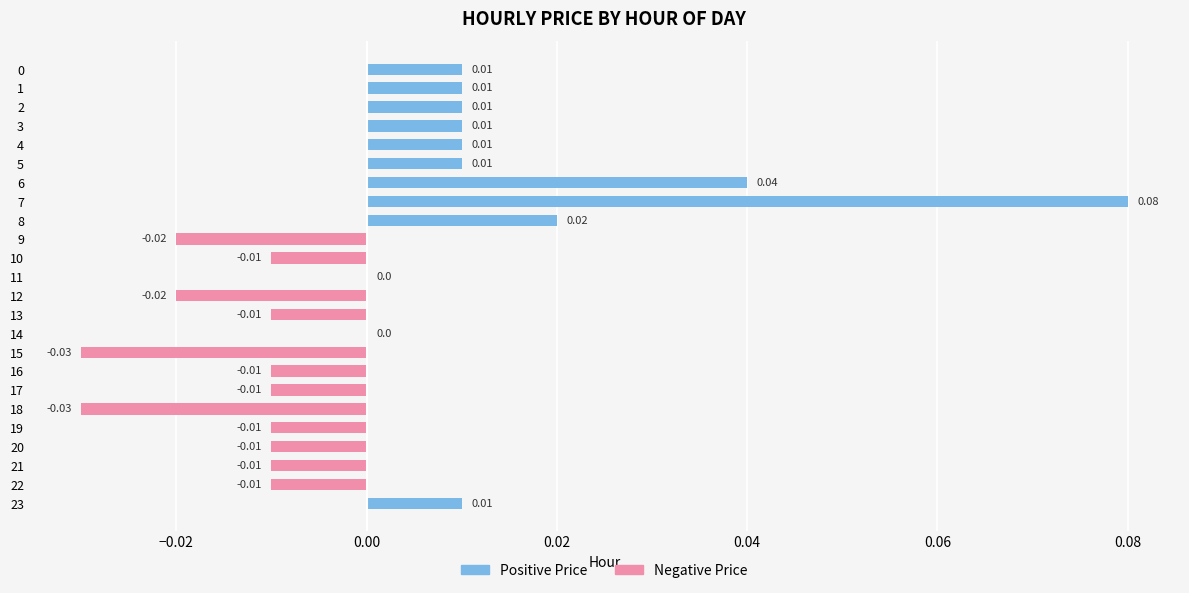

The value at 20 is -0.0. True or false?

True